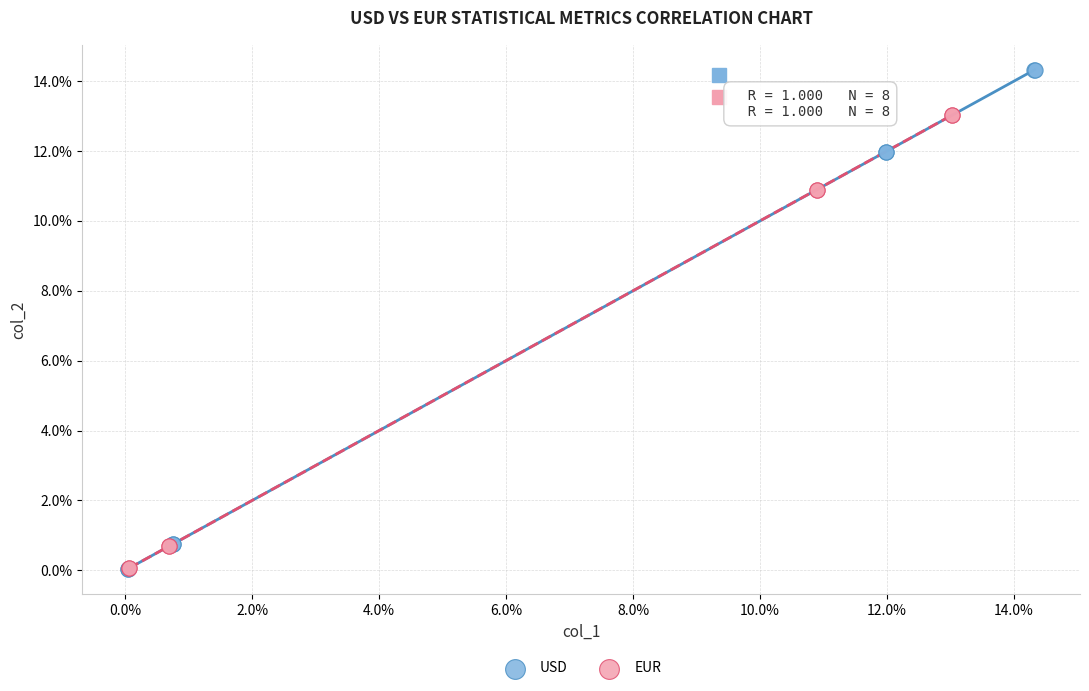

What are all the series names shown in the legend?

USD, EUR